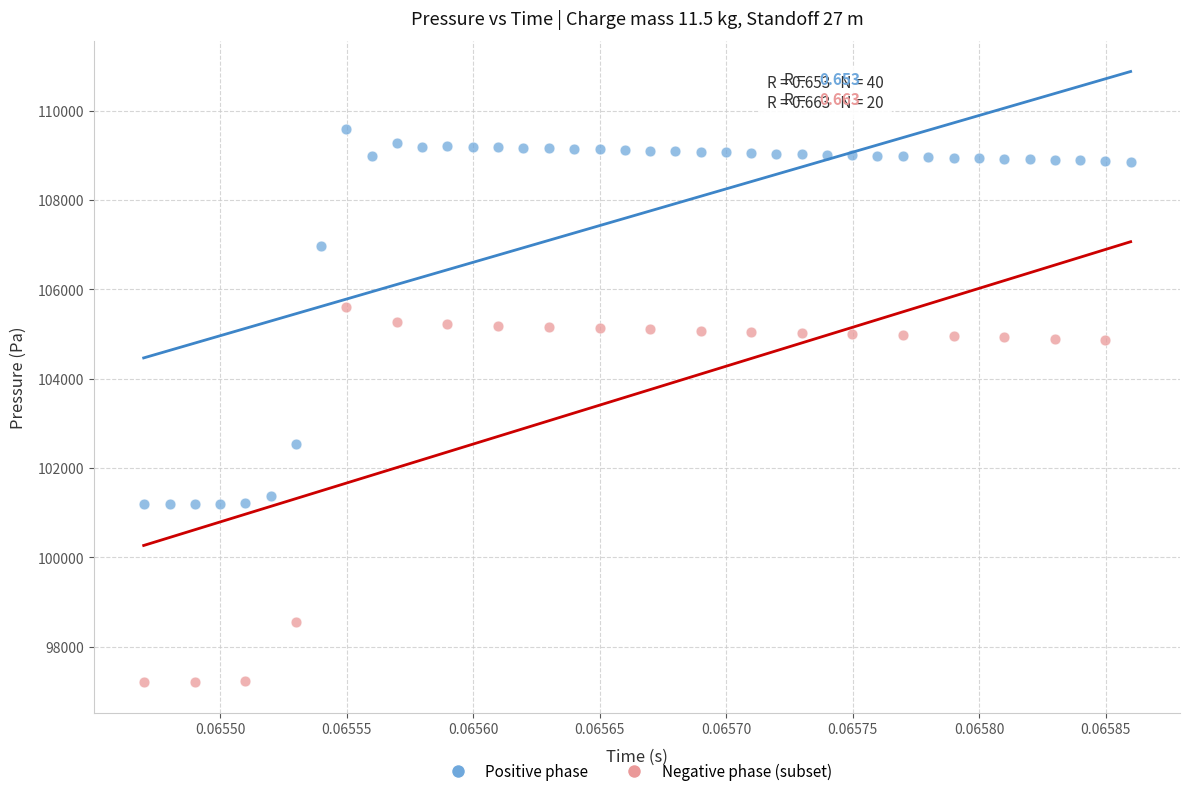

Which series contains the highest Y value?

Positive phase